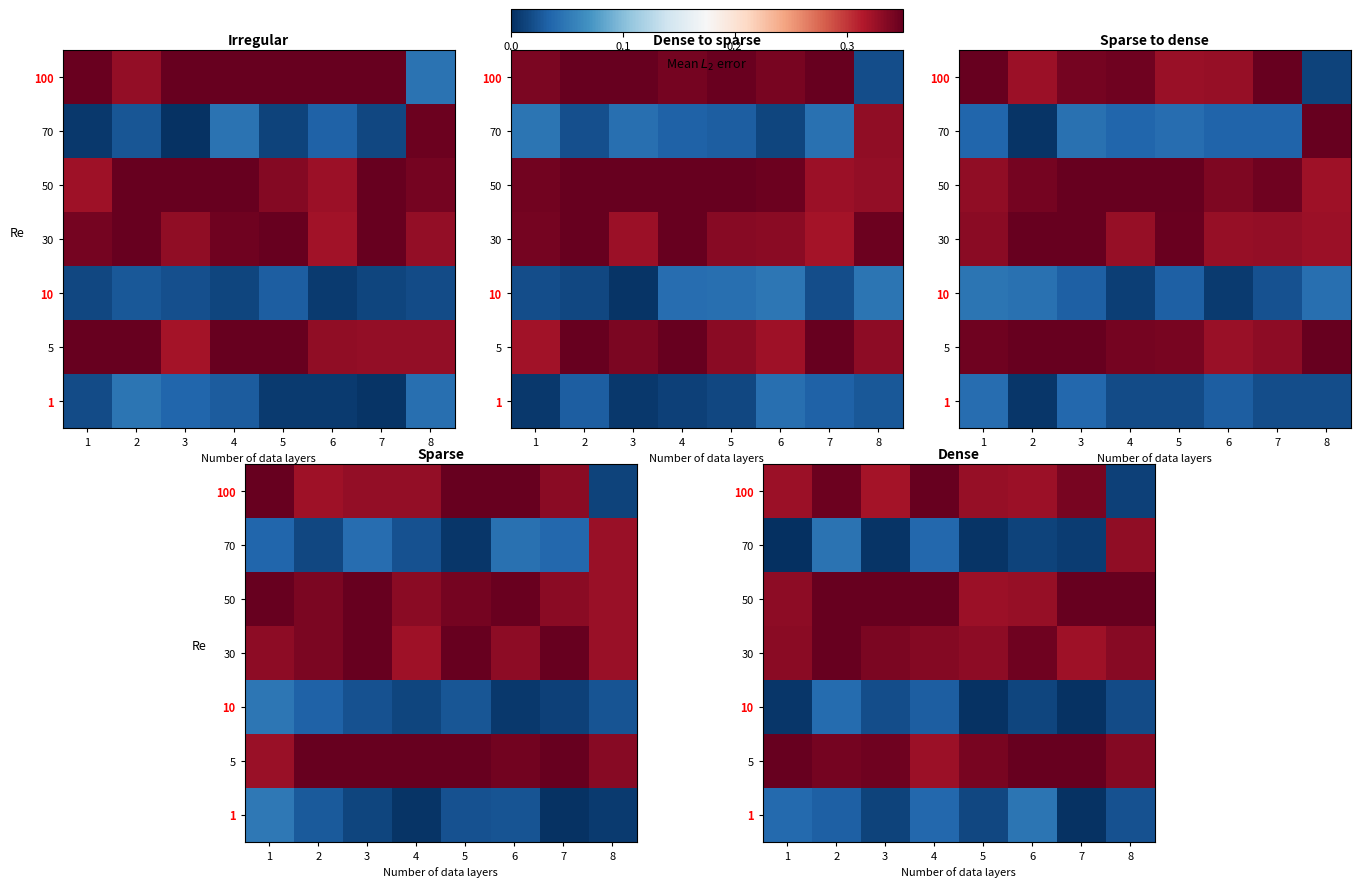

What is the spread (max minus min) of values at 6?

0.3